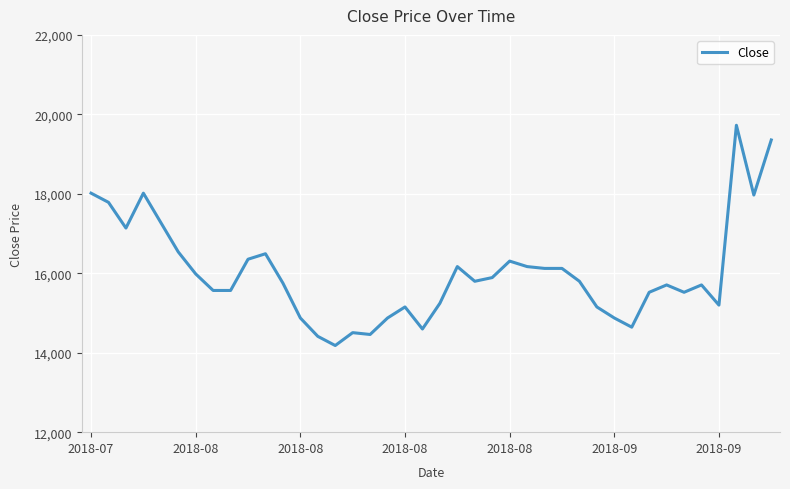

What is the smallest value displayed?

14181